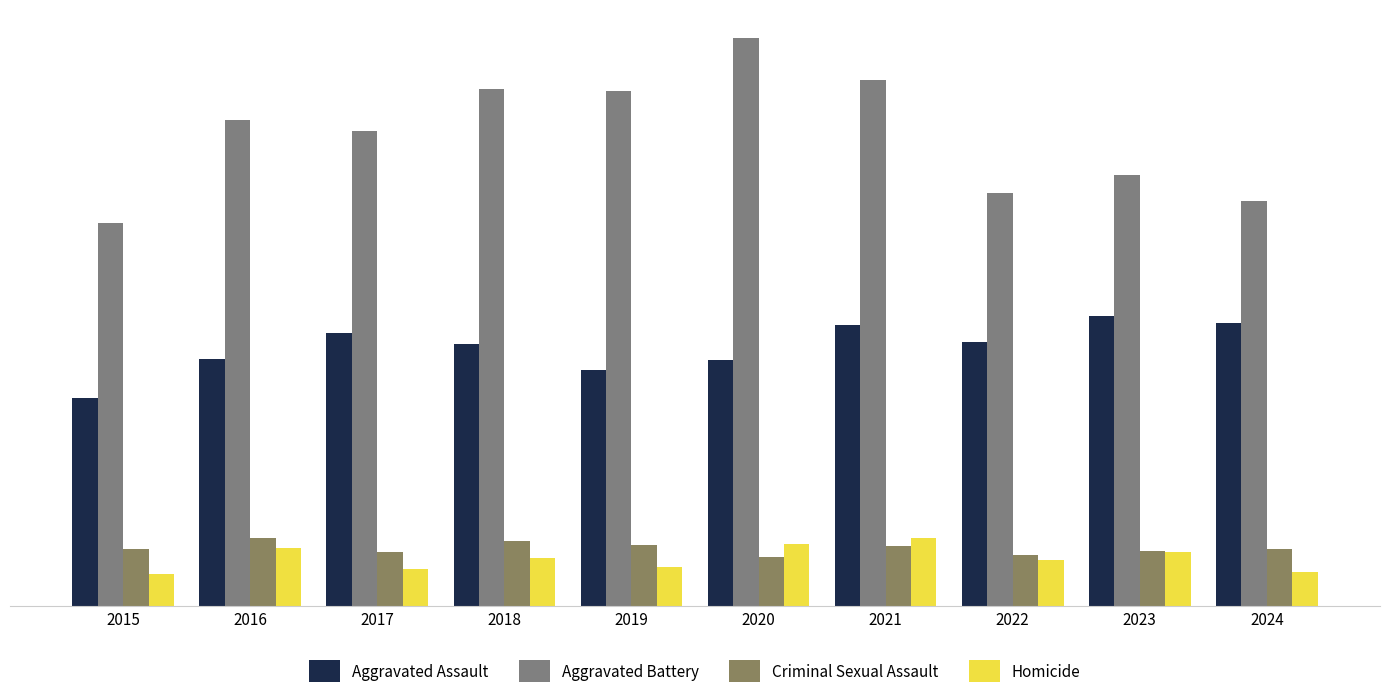

What is the approximate value of Aggravated Assault at 2019?

238